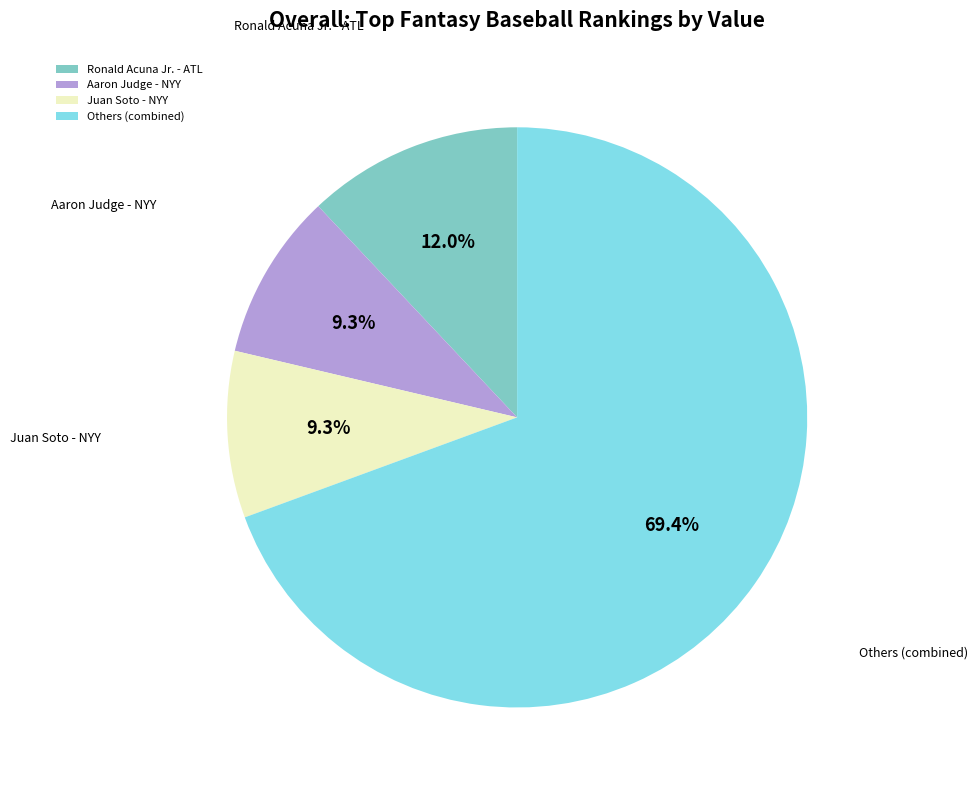

The Juan Soto - NYY slice represents 9% of the pie. True or false?

True